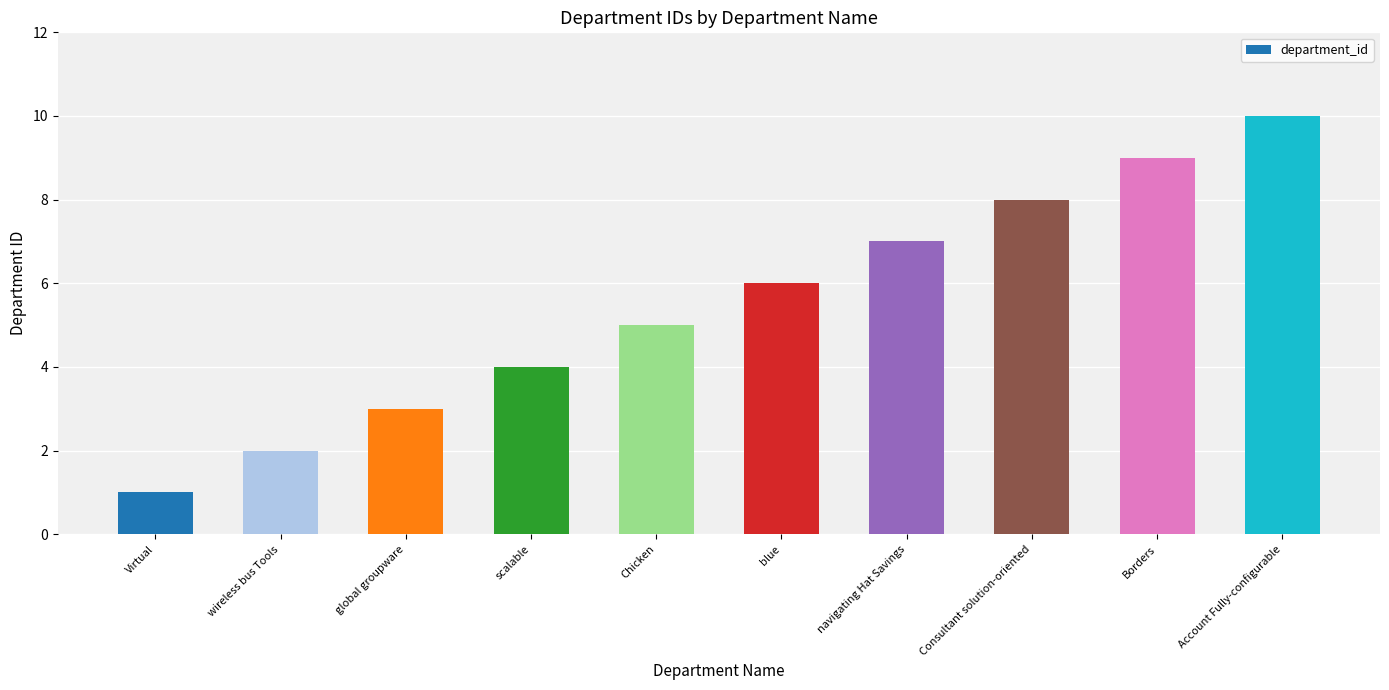

What is the label of the 7th bar from the left?

navigating Hat Savings